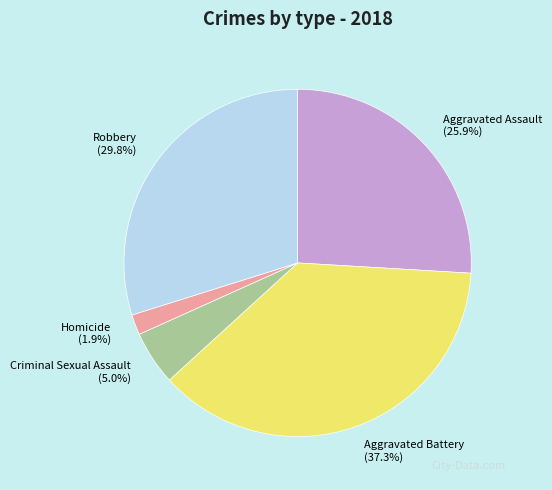

Is there a majority slice in this chart?

No